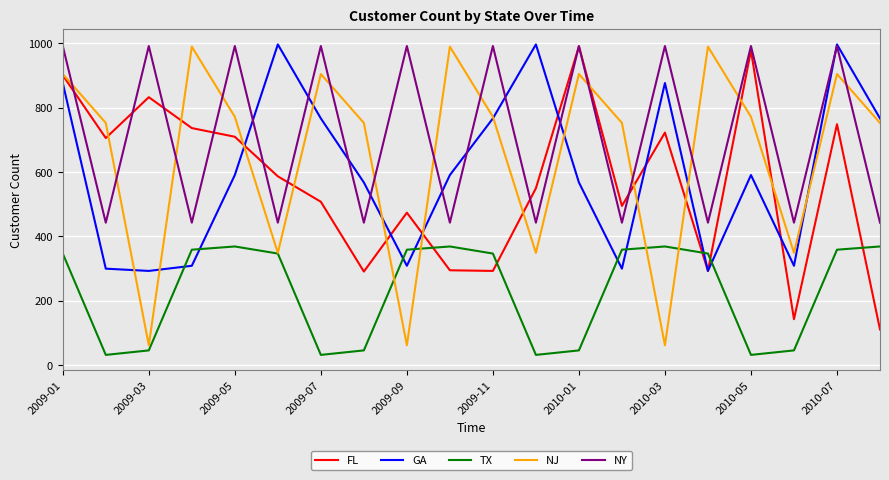

What is the lowest value of the FL series?

111